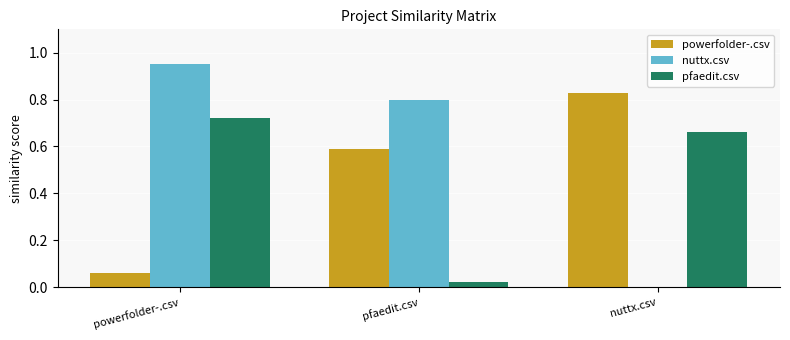

At which category is the sum across all series the highest?

powerfolder-.csv